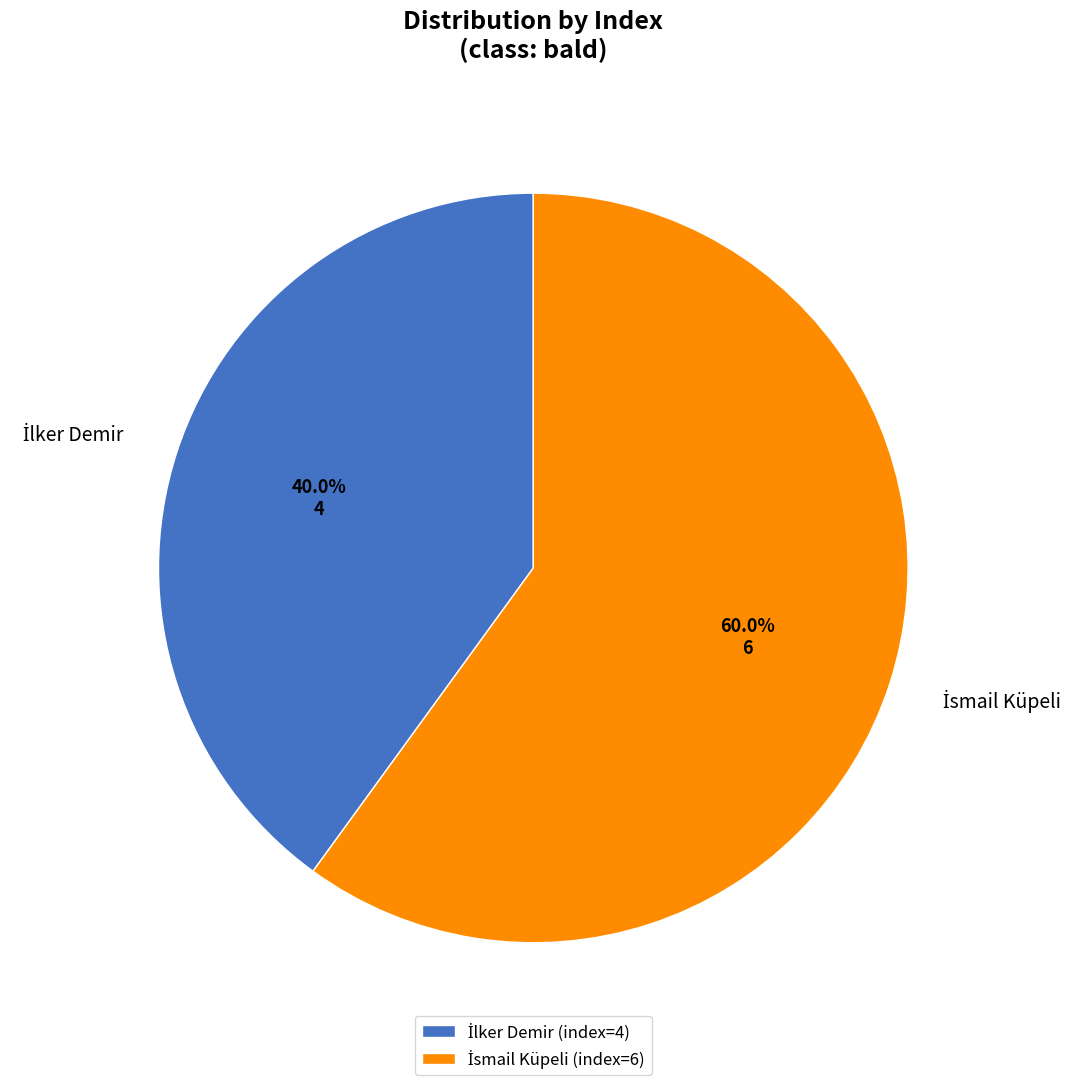

Is there any slice that represents more than half of the pie?

Yes